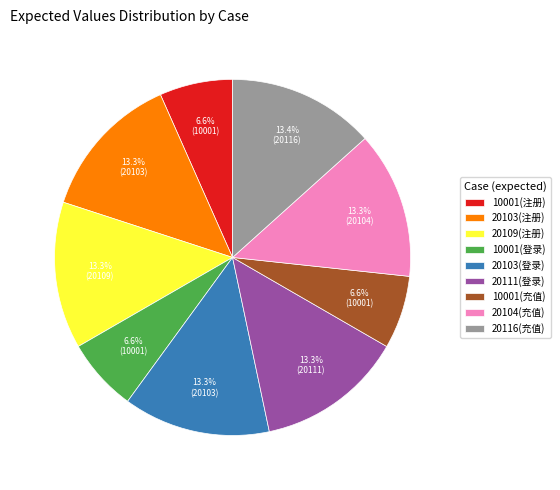

What percentage is the 20111(登录) slice, to the nearest percent?

13%